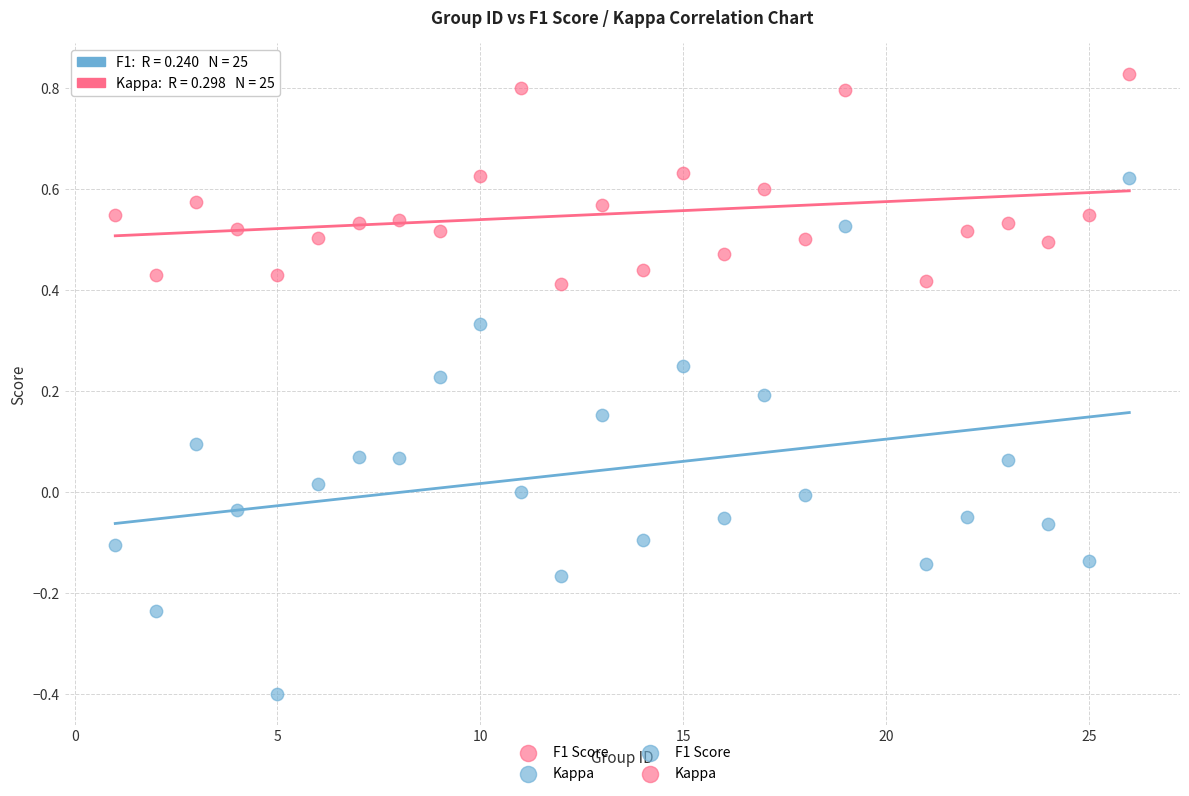

Which series contains the highest Y value?

F1 Score